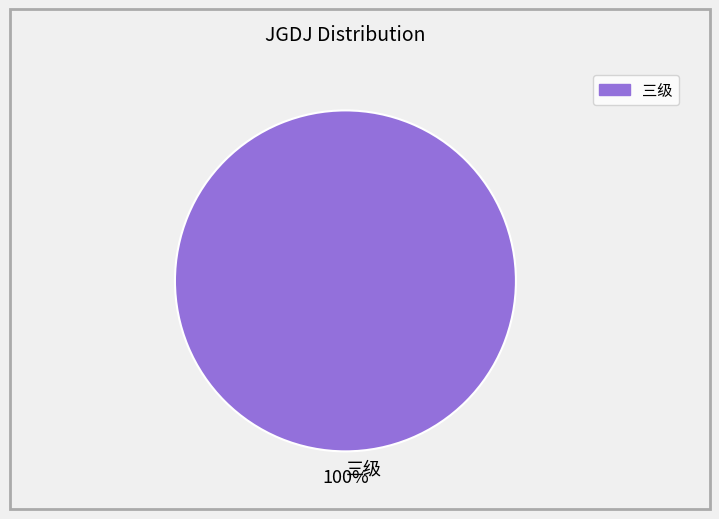

How many segments does this pie chart have?

1